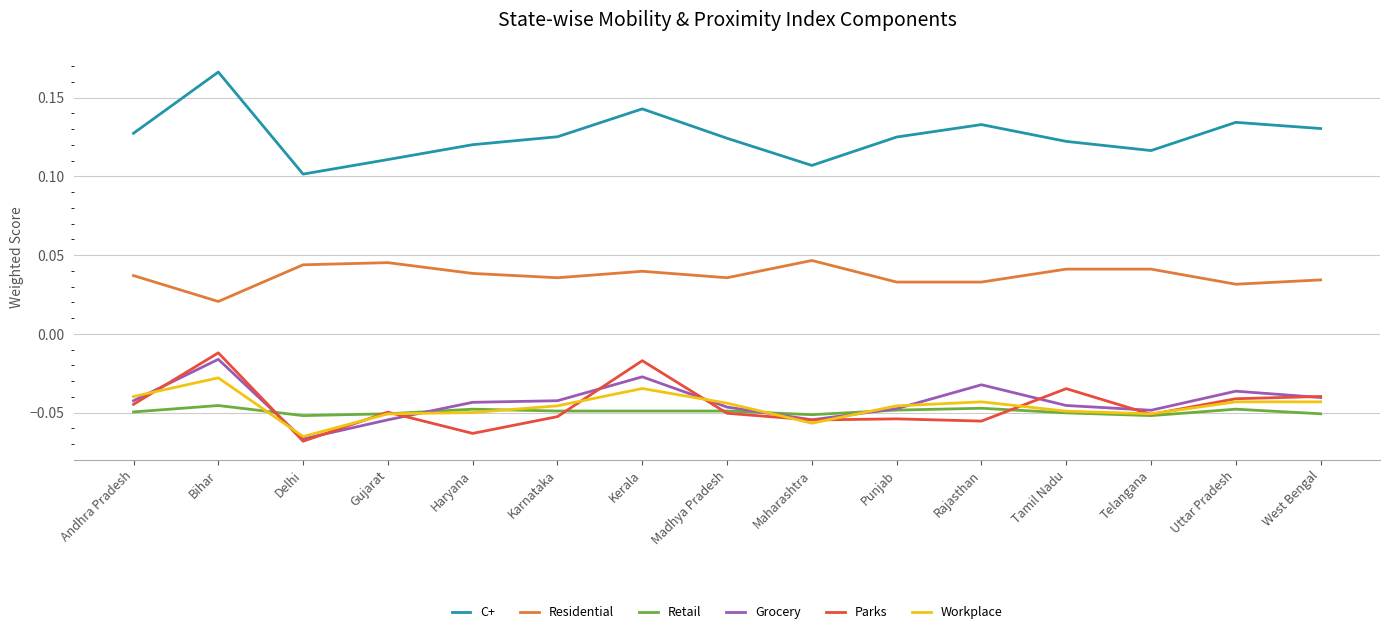

Which series has the largest total across all categories?

C+